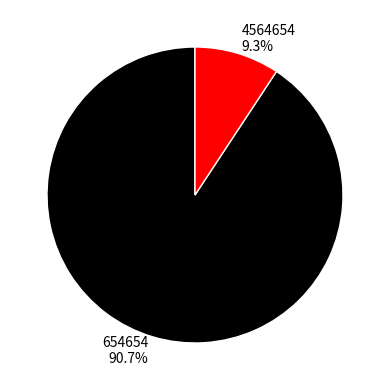

Is there a majority slice in this chart?

Yes